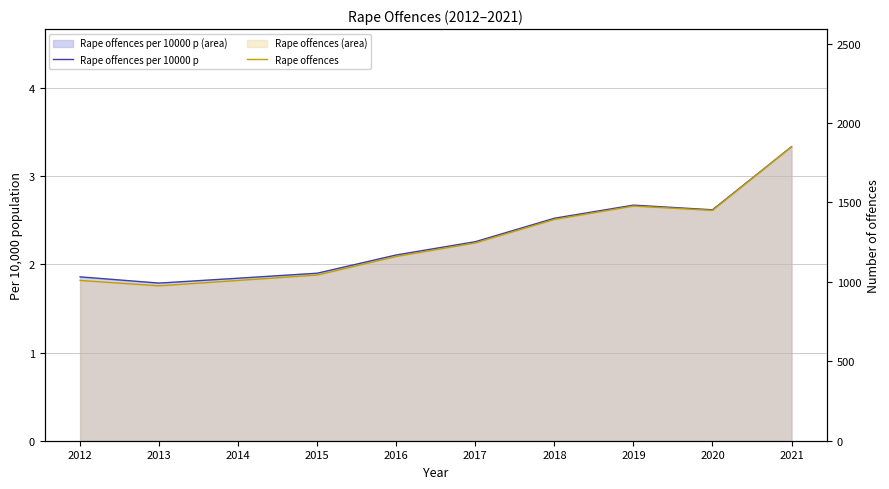

What is the sum of the Rape offences per 10000 p values at 2016 and 2012?

4.0